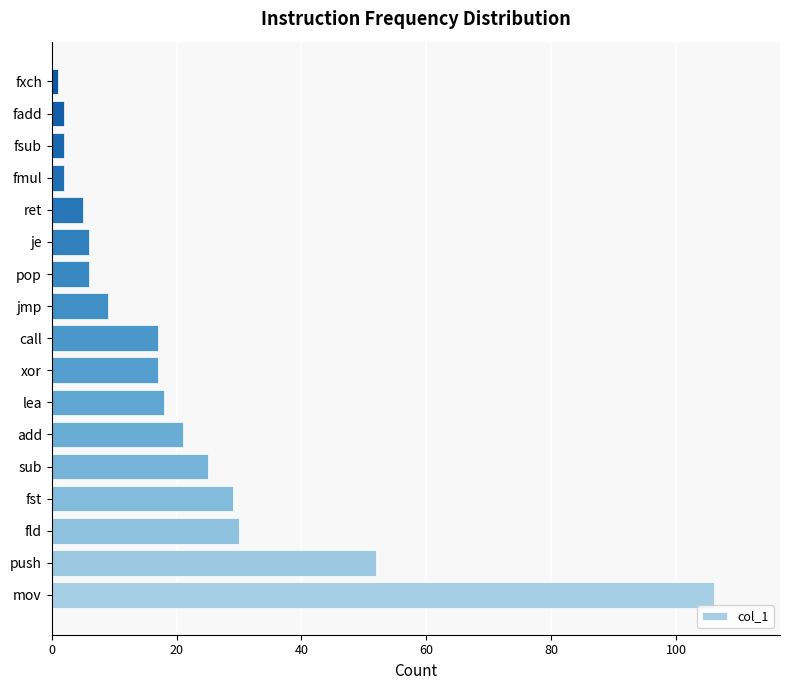

Between fsub and push, which is larger?

push